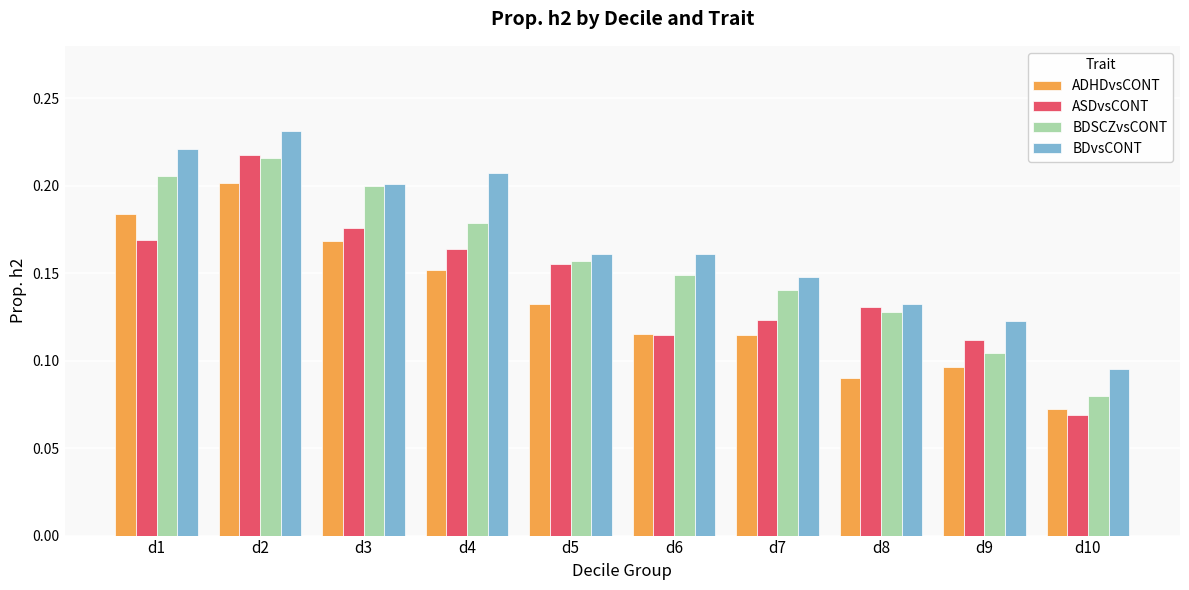

At which label does BDvsCONT reach its minimum?

d10